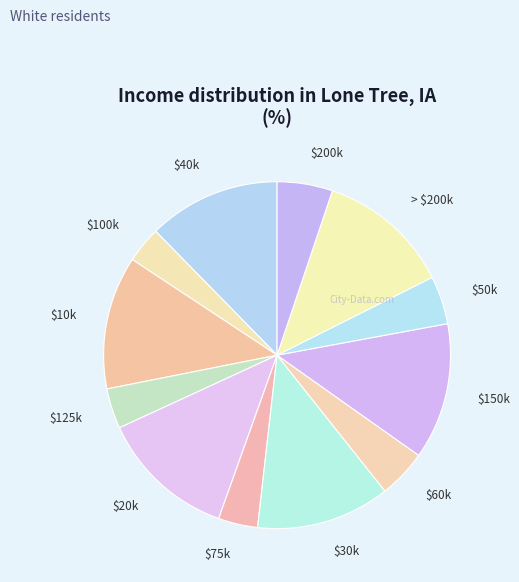

The $50k slice represents 4% of the pie. True or false?

True